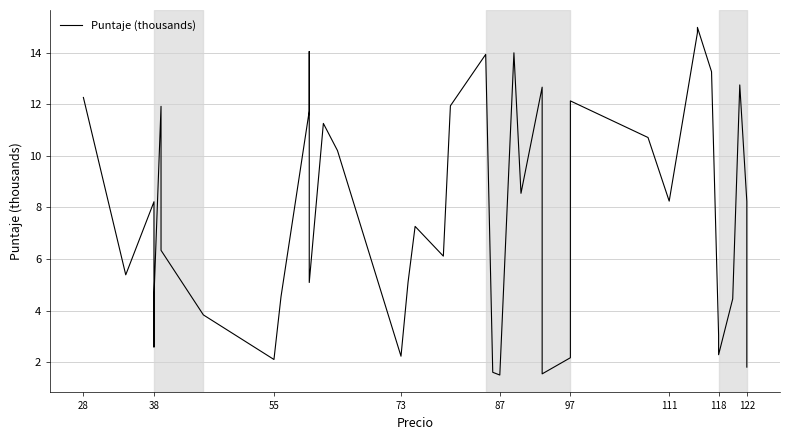

How many data points are above 8?

20